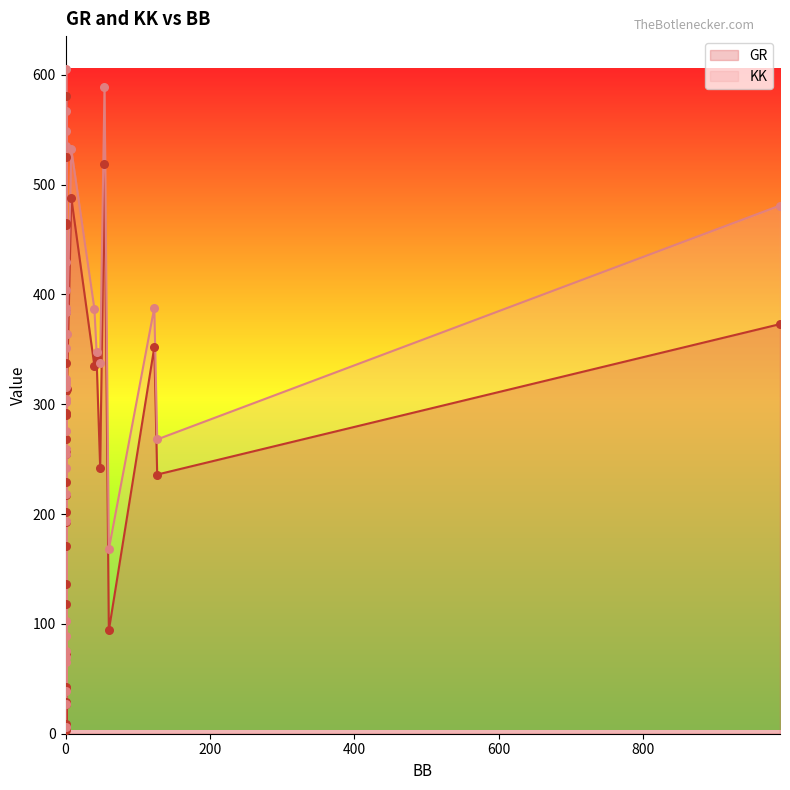

What is the total value across all series at 1?

108